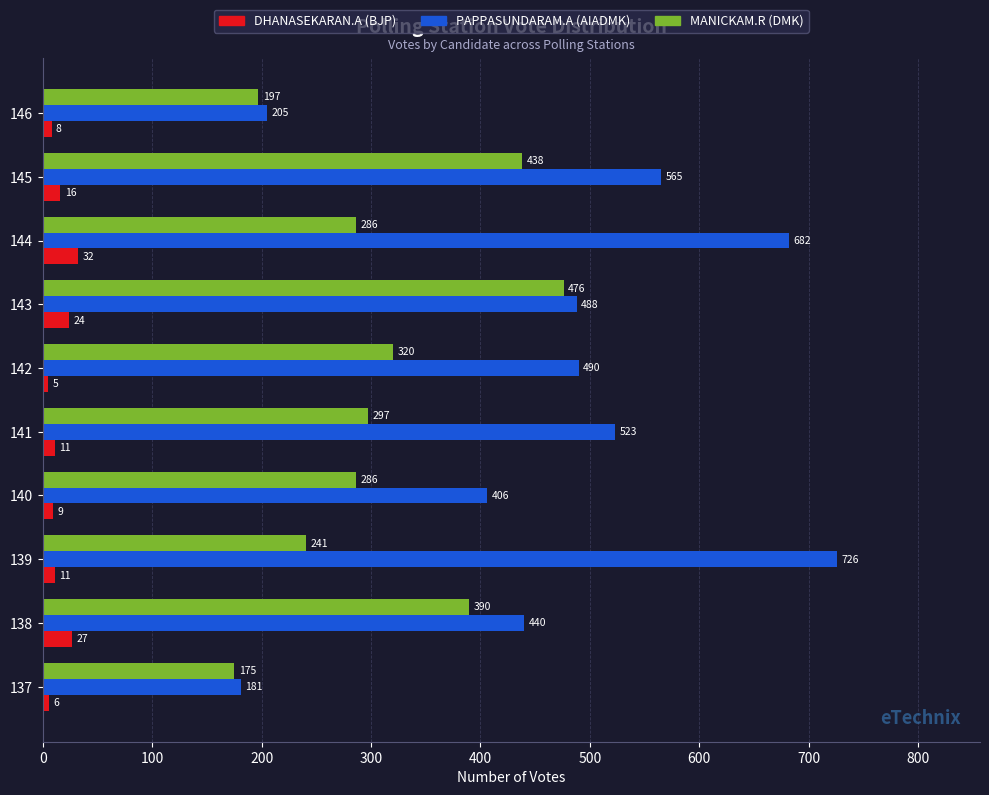

Is it true that MANICKAM.R (DMK) equals 554 at 138?

False